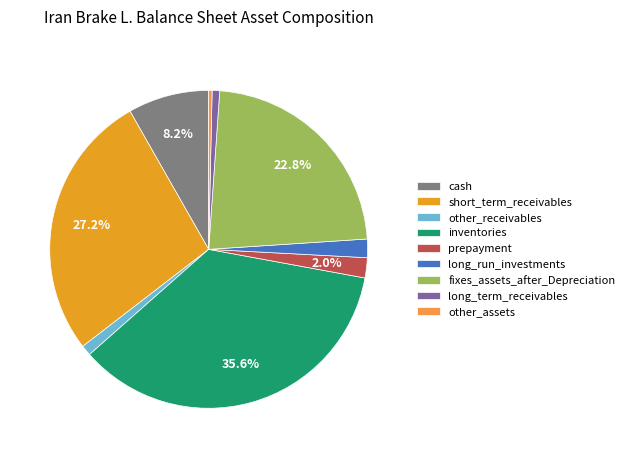

To the nearest percent, what is the difference between the largest and smallest slice percentages?

35%